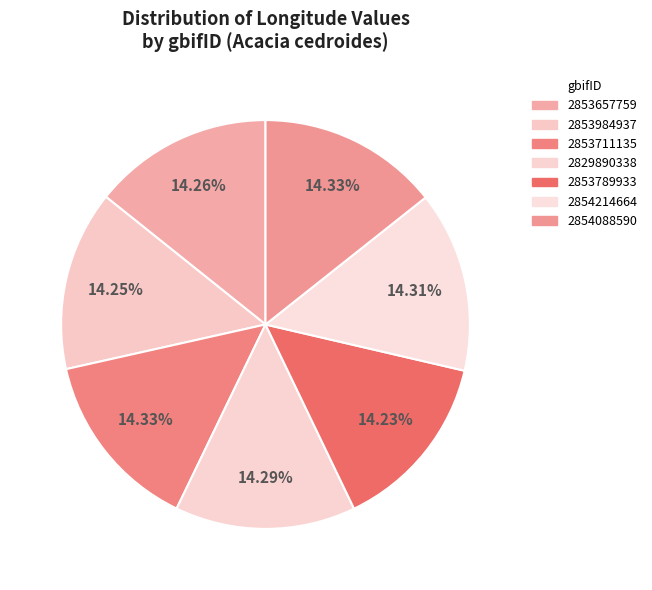

Is there a majority slice in this chart?

No